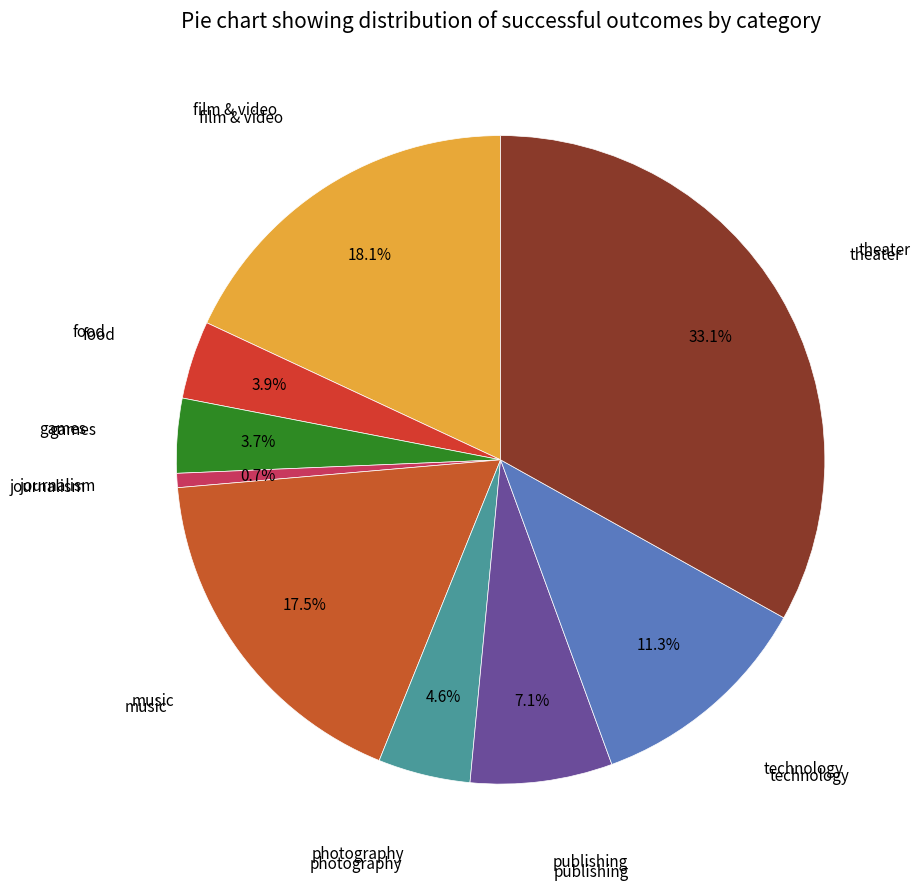

How many segments does this pie chart have?

9